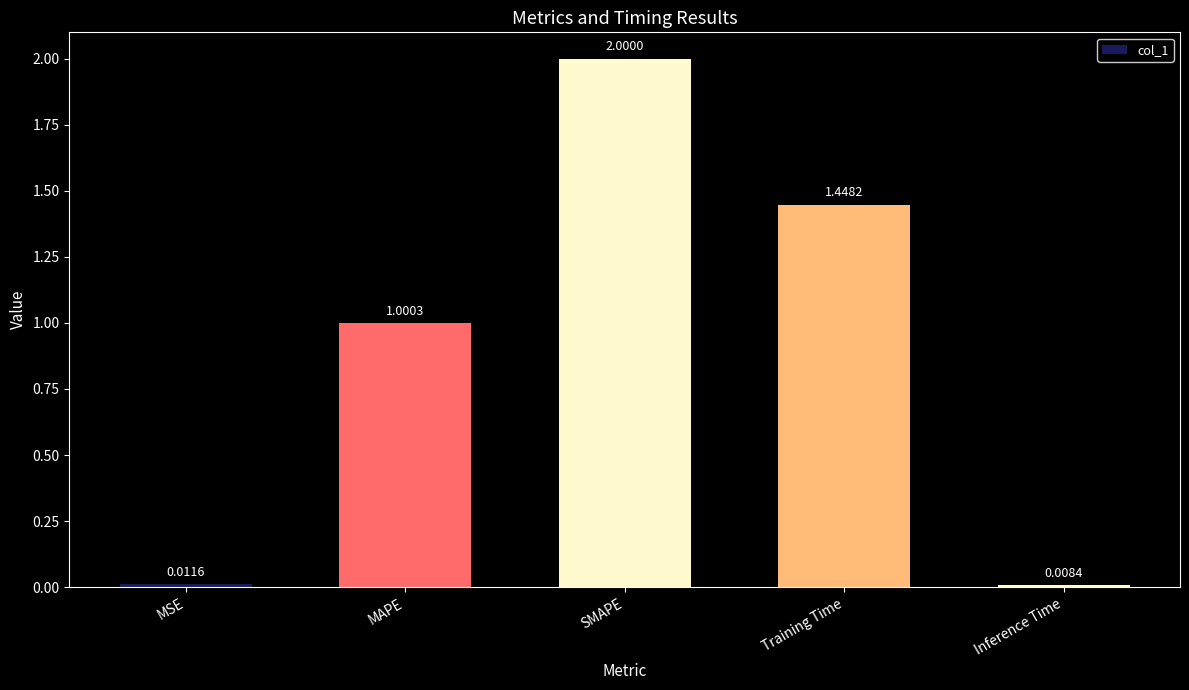

Which label corresponds to the smallest value in the chart?

Inference Time